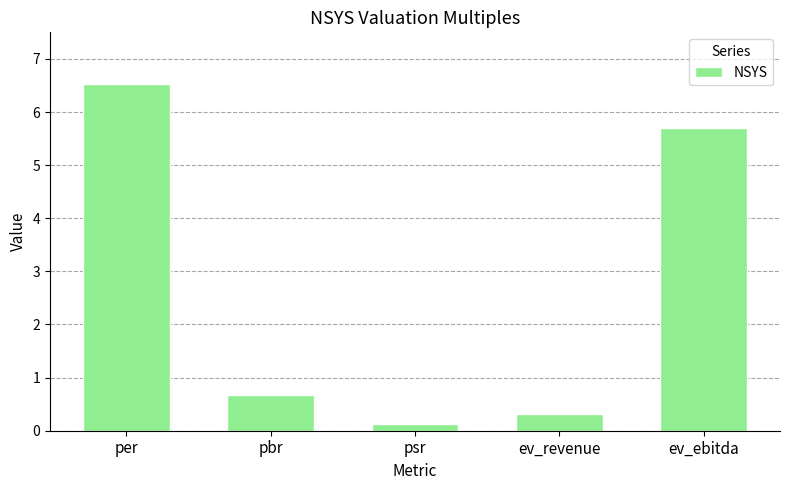

What is the approximate value at ev_revenue?

0.3